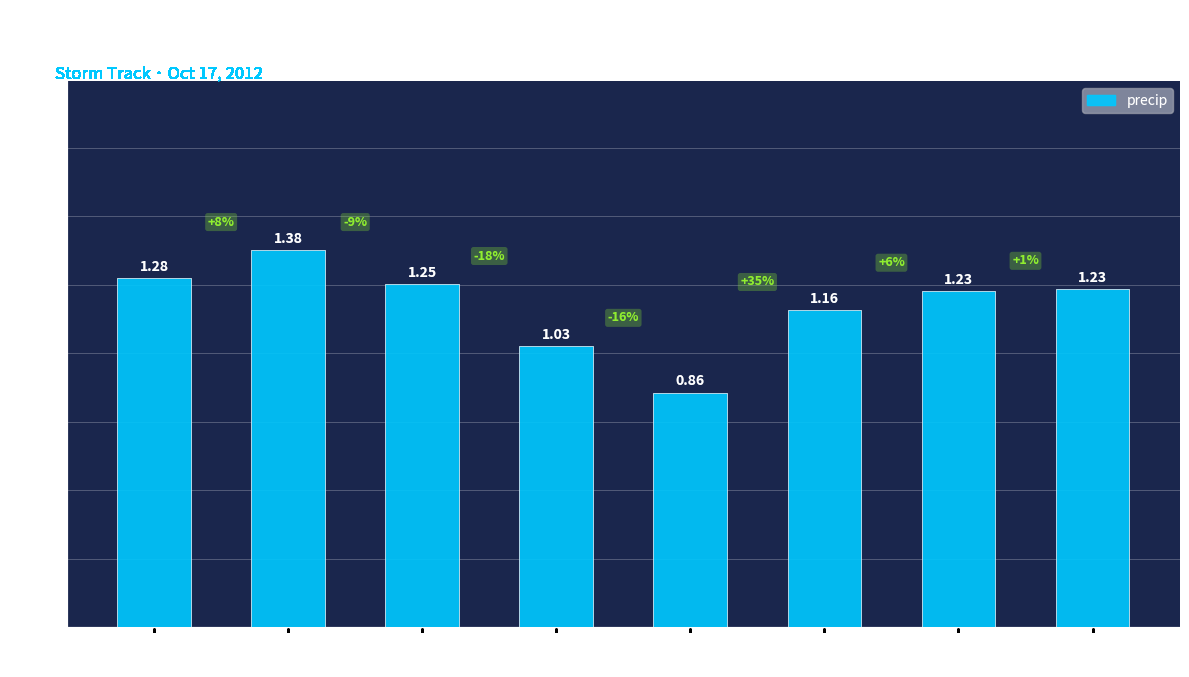

What is the difference between the maximum and minimum values?

0.5